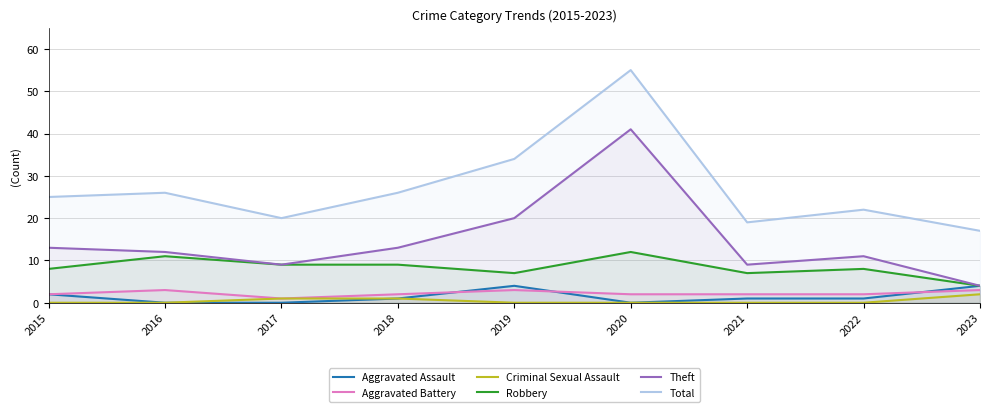

At which label is Criminal Sexual Assault closest to 1?

2017